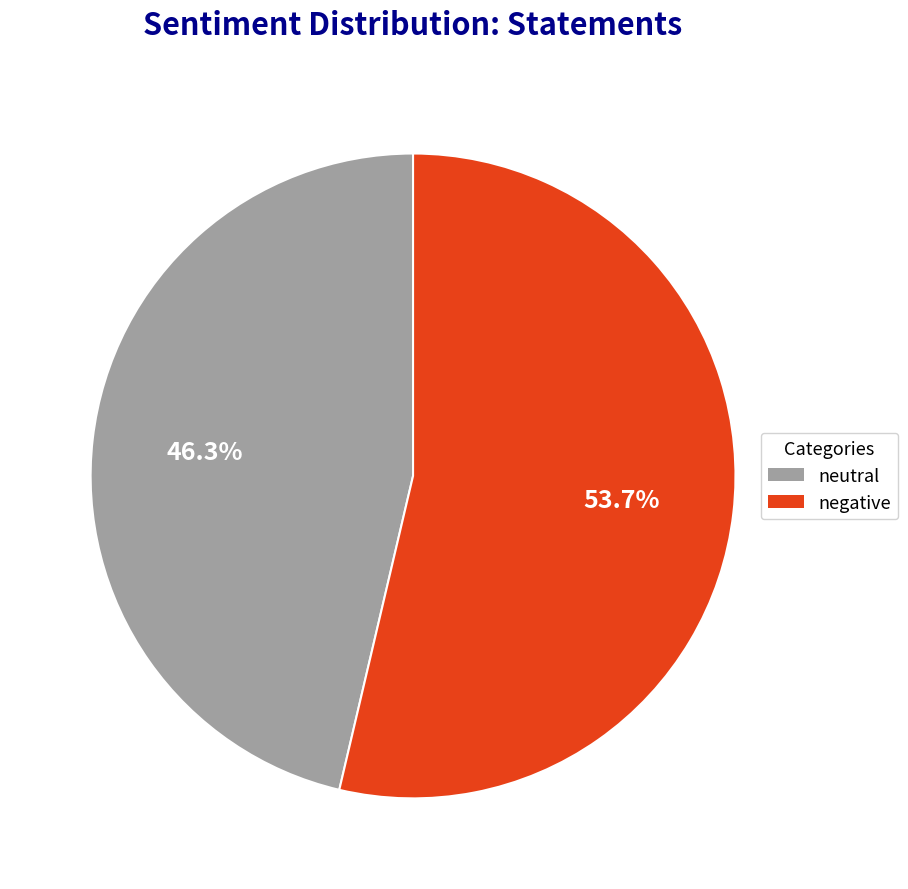

Which slice is the largest?

negative